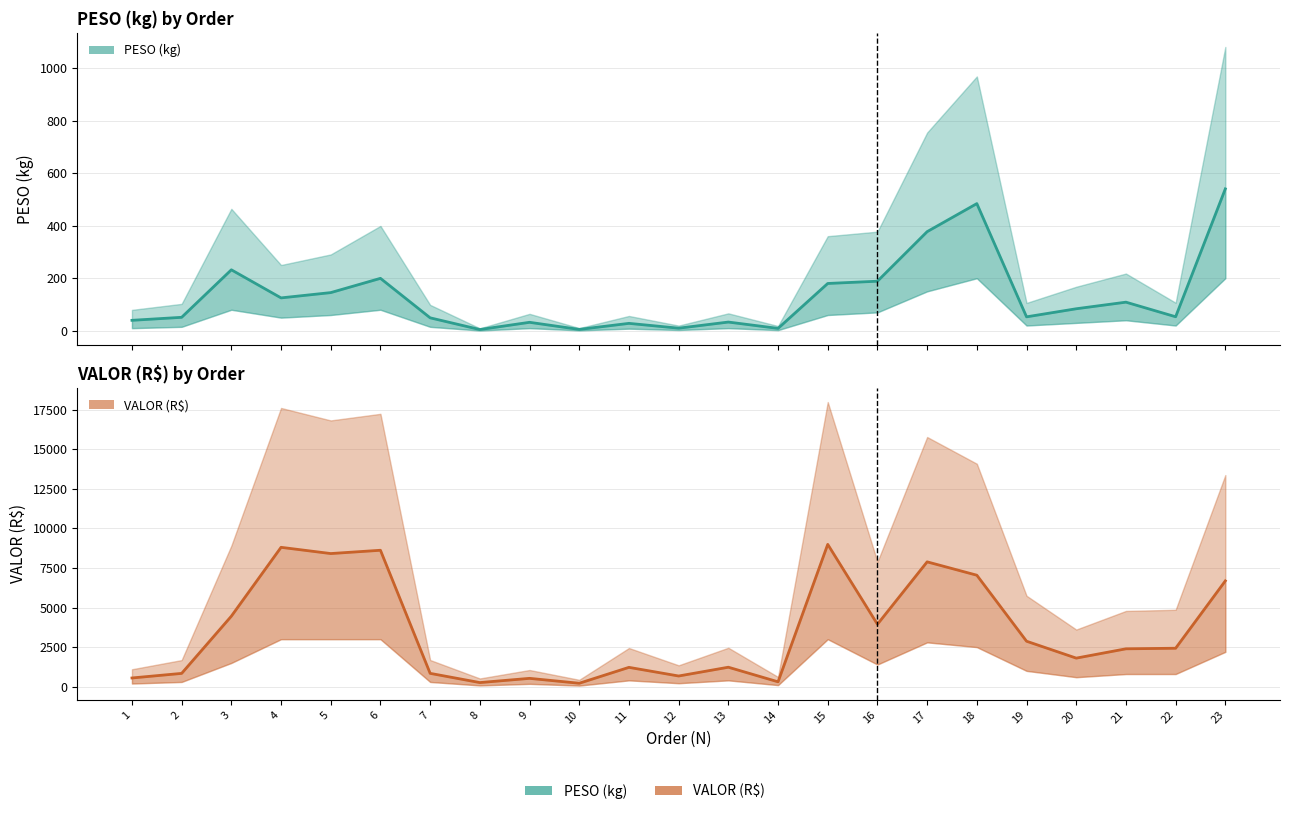

In VALOR, how many points are lower than both neighbors (excluding endpoints)?

7